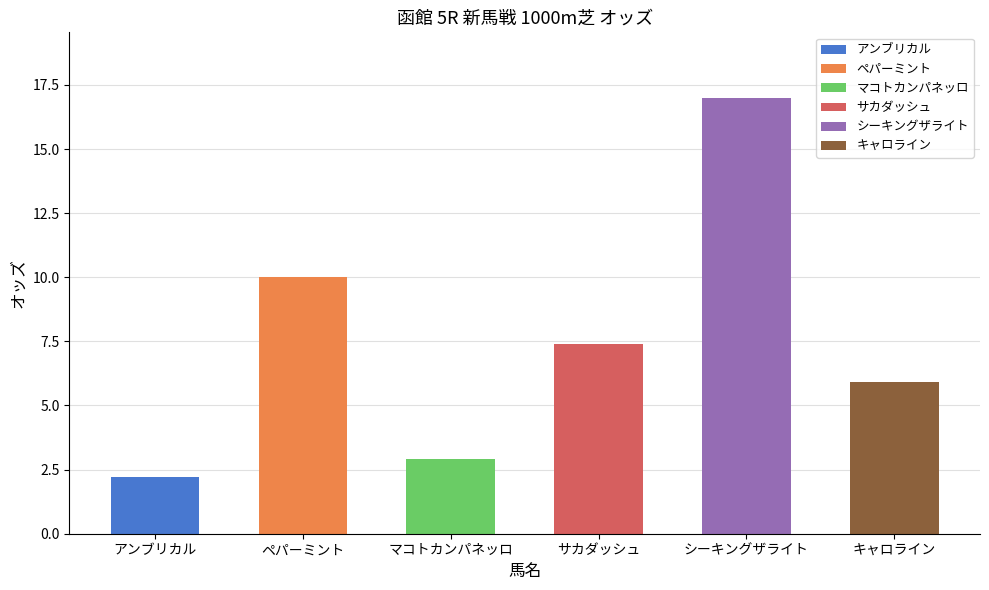

How many data points does each series have?

6